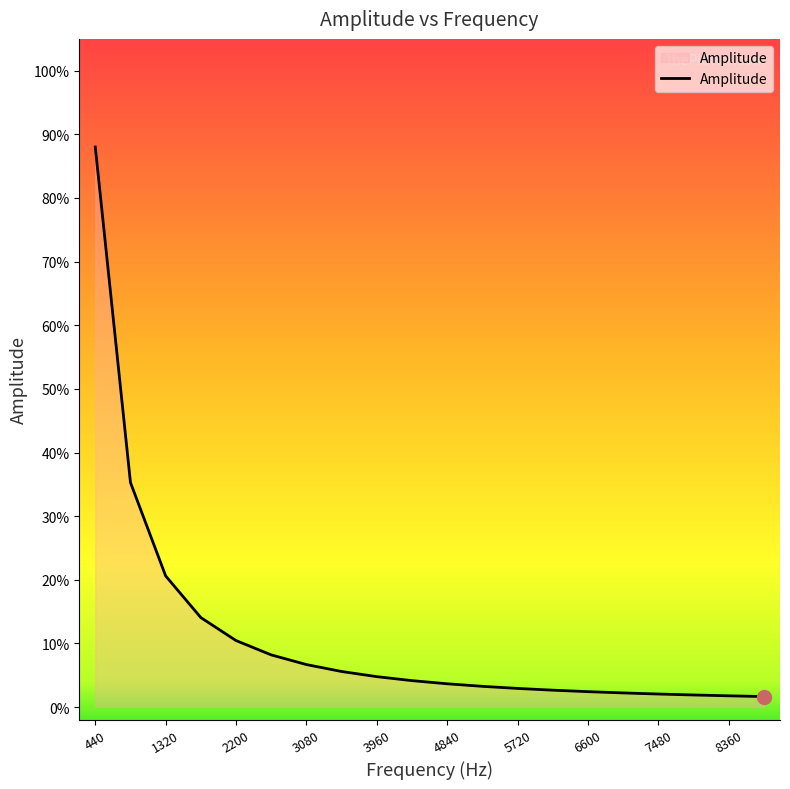

Where is the data nearest to the value 0?

8800